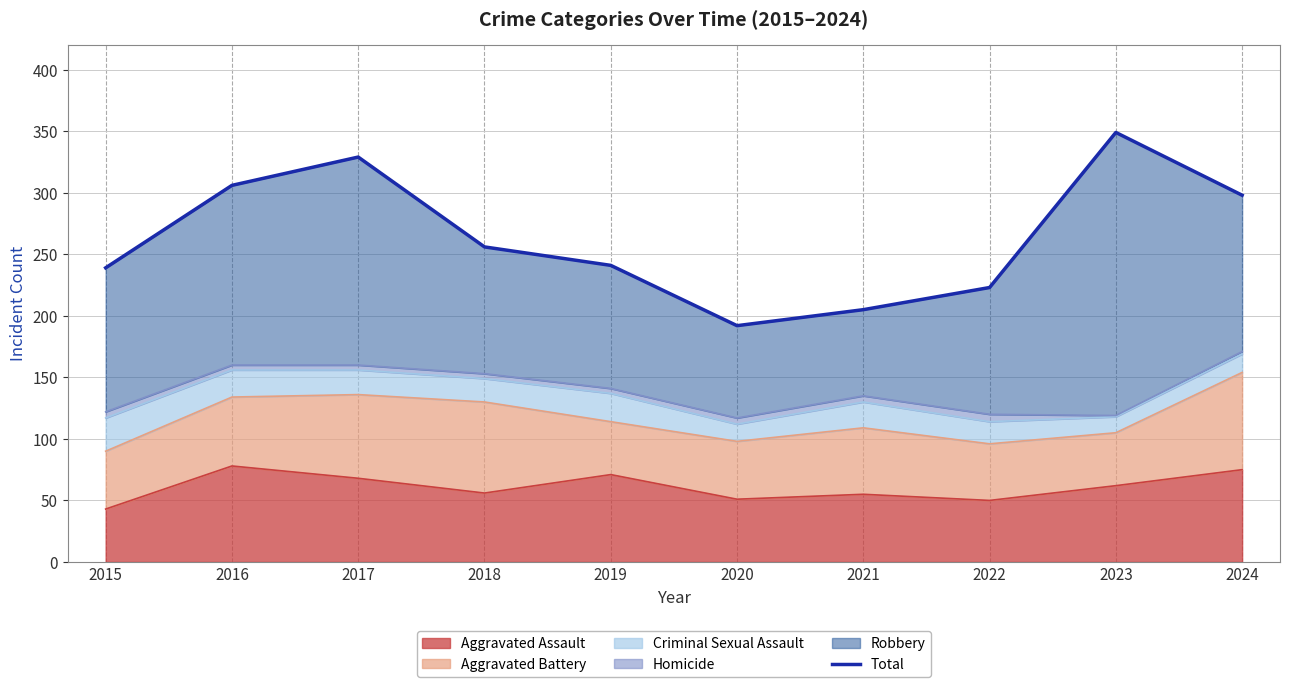

How many points are higher than both their immediate neighbors (excluding endpoints)?

2